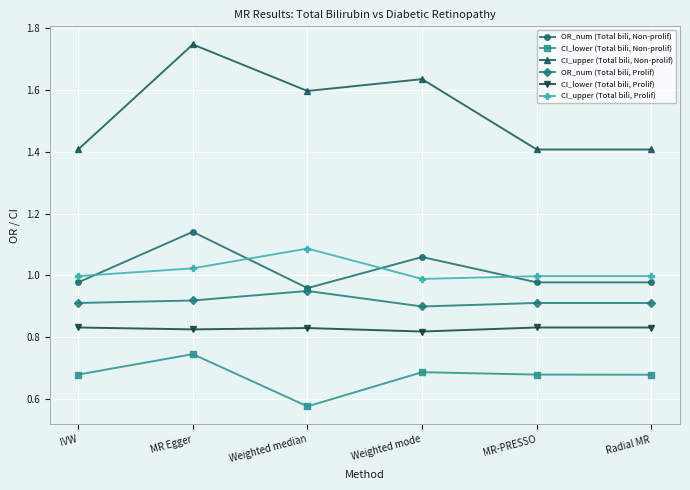

Which series has the largest range (max minus min)?

CI_upper (Total bili, Non-prolif)